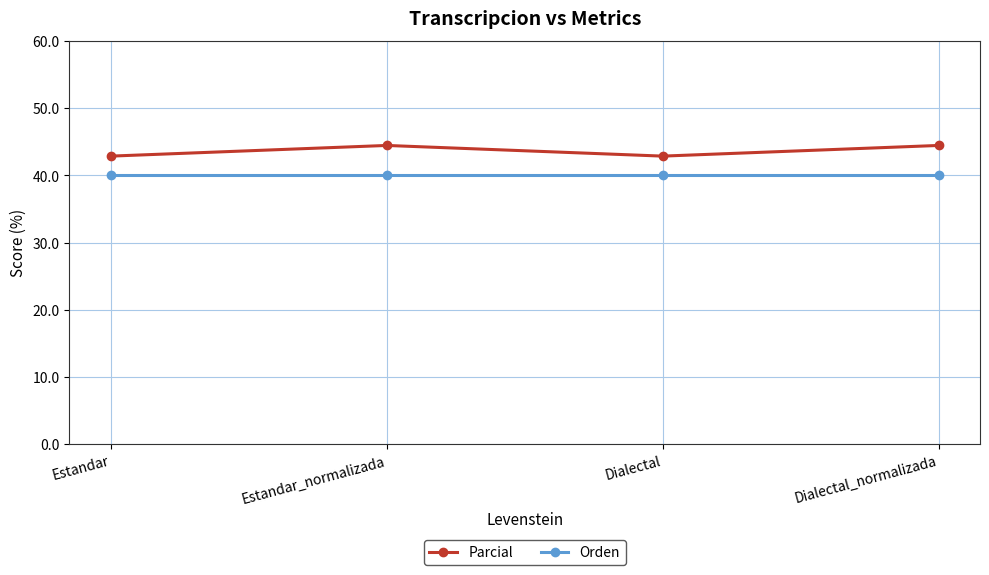

Rank the series at Dialectal_normalizada from lowest to highest value.

Orden, Parcial